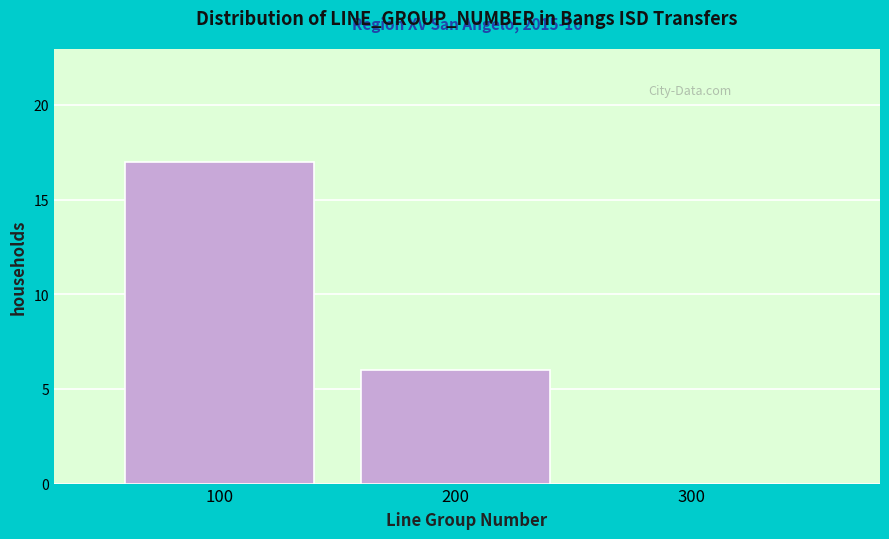

Over which range of the x-axis is the bar tallest?

50 to 150